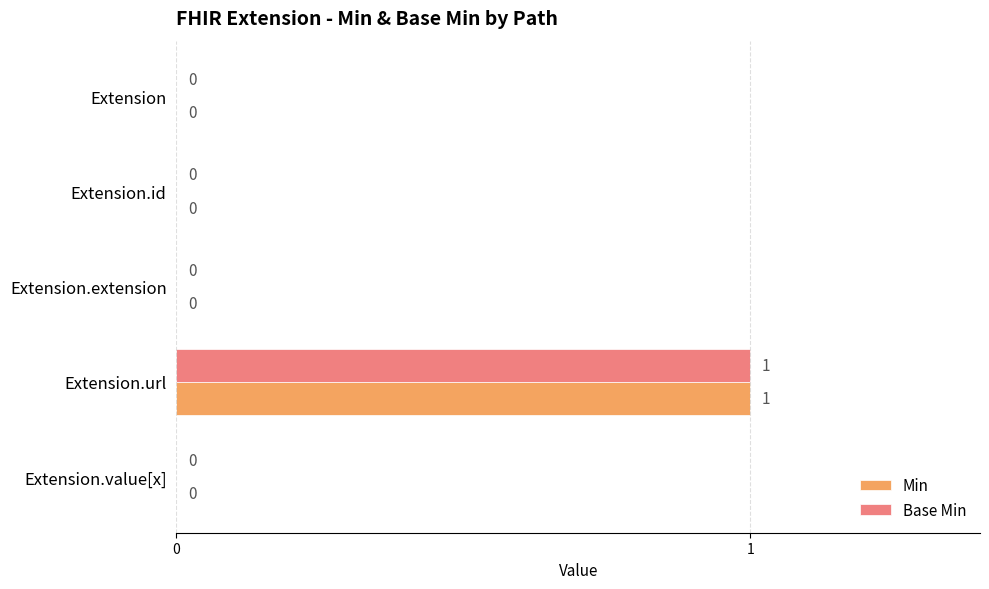

Which category has the highest value across all series?

Extension.url